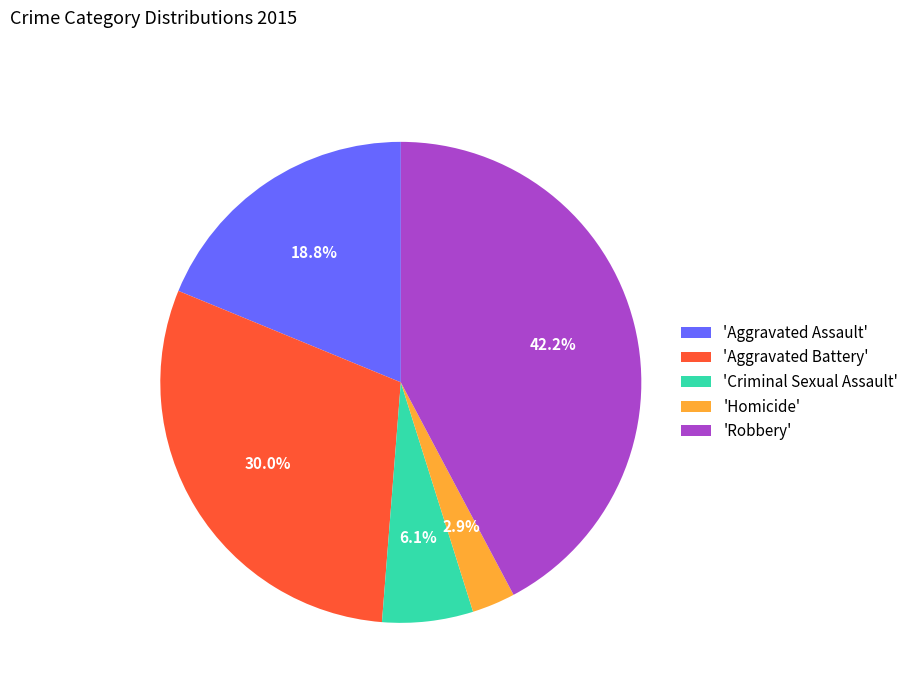

Rank the categories by value from lowest to highest.

'Homicide', 'Criminal Sexual Assault', 'Aggravated Assault', 'Aggravated Battery', 'Robbery'